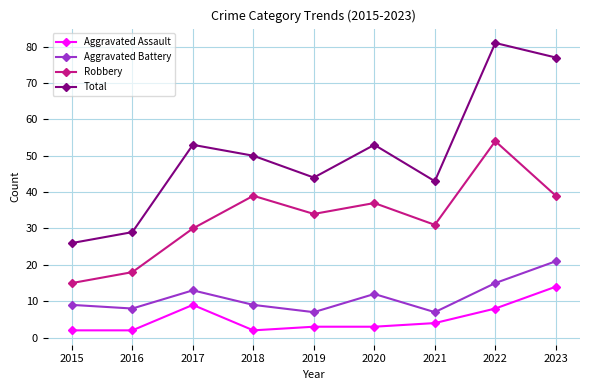

True or false: Aggravated Battery and Robbery intersect in this chart.

False